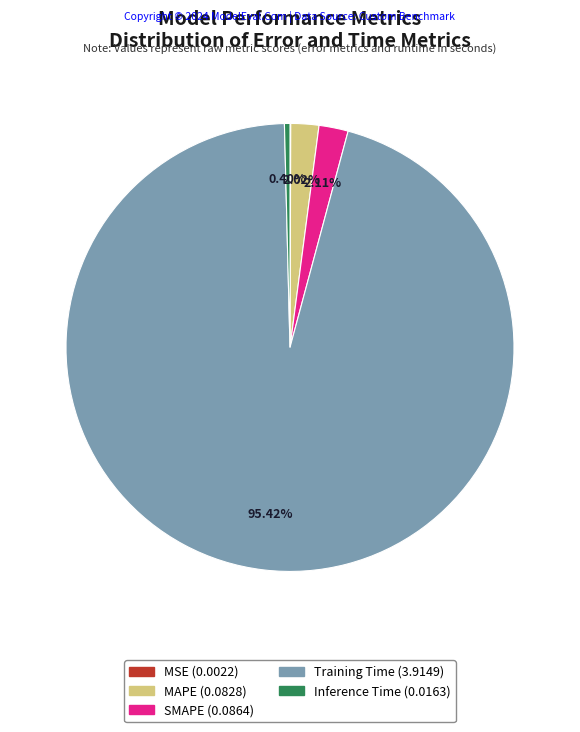

Which category has the biggest portion of the pie?

Training Time